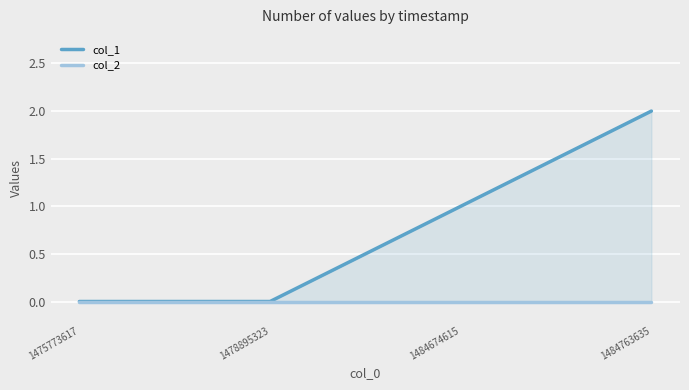

Where does the col_1 series first go above 1?

1484763635